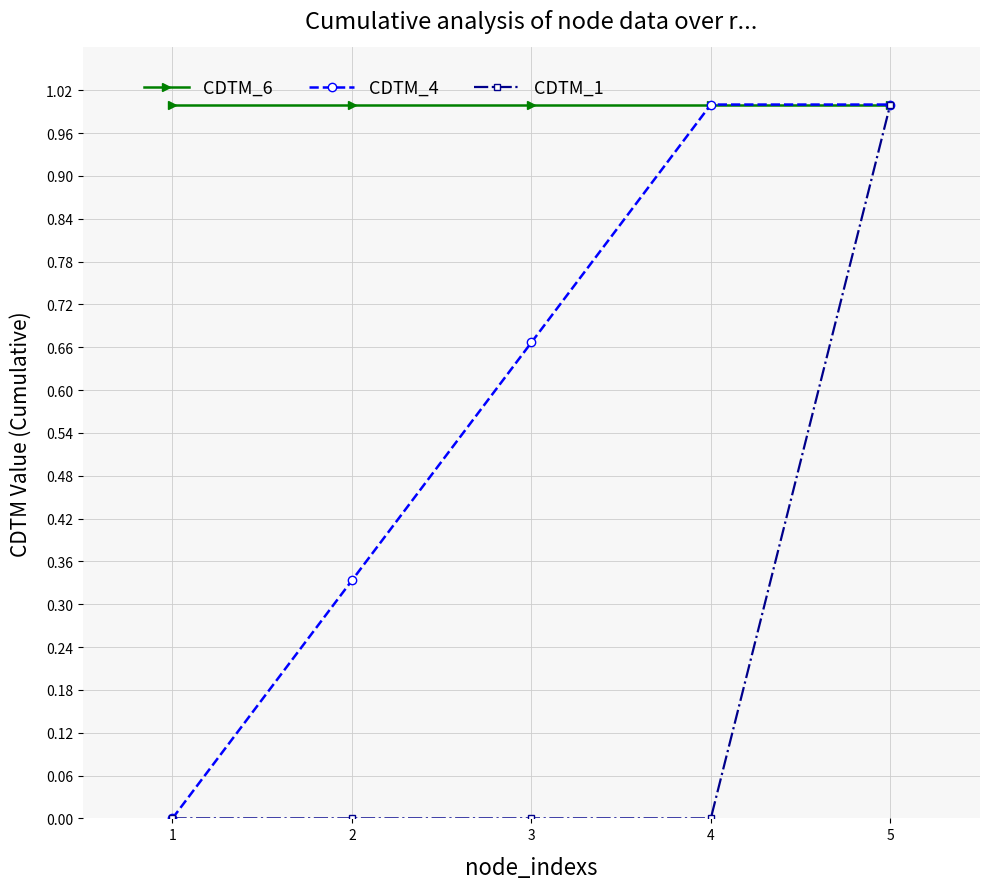

What is the average value of the CDTM_4 series?

0.6